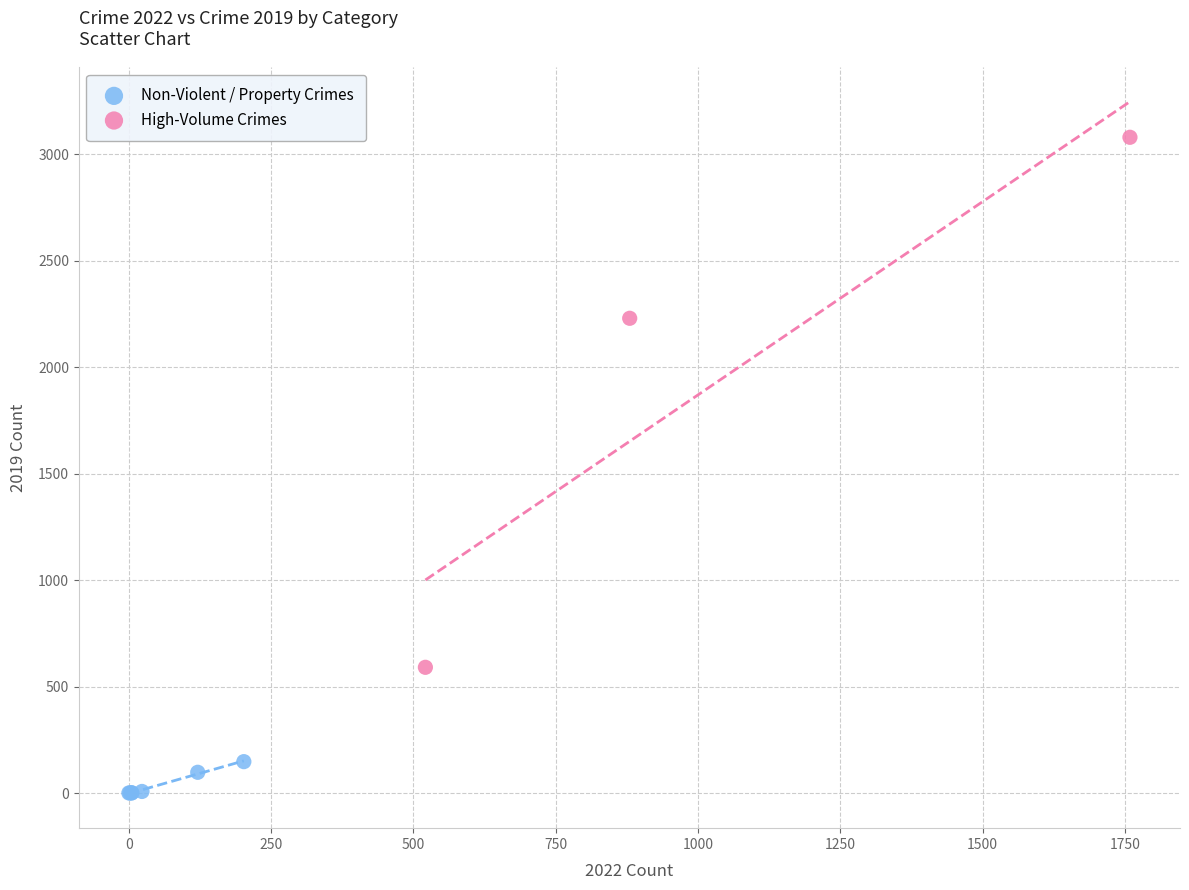

Which series contains the highest Y value?

High-Volume Crimes